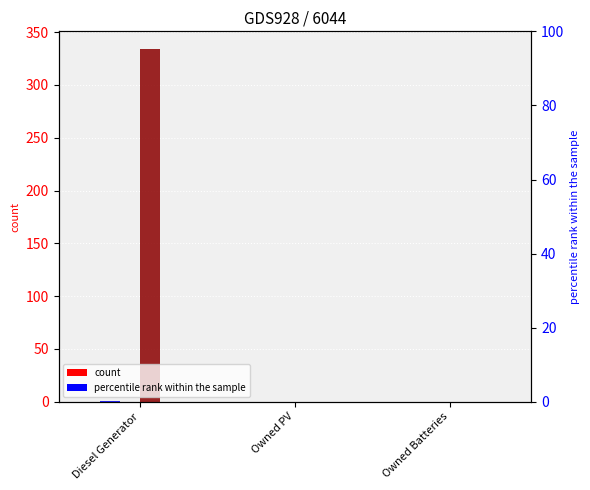

How many distinct data groups are displayed?

6